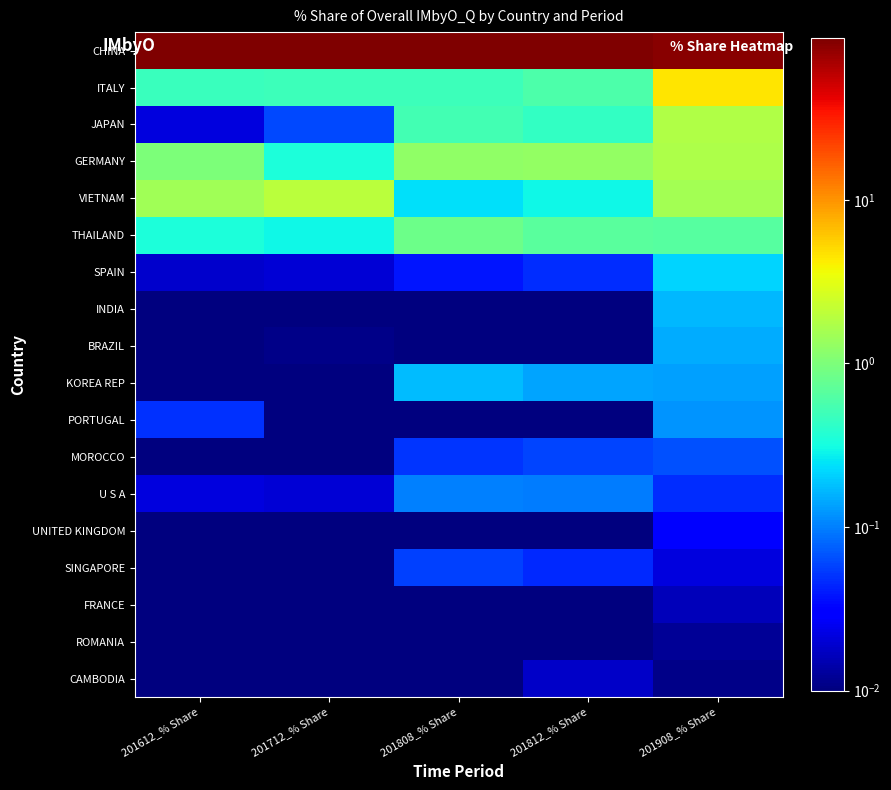

At which category is the sum across all series the highest?

201808_% Share